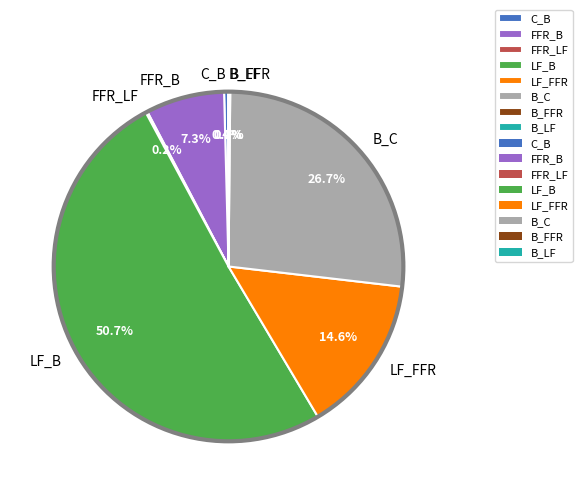

What portion of the pie excludes LF_FFR?

85.4%